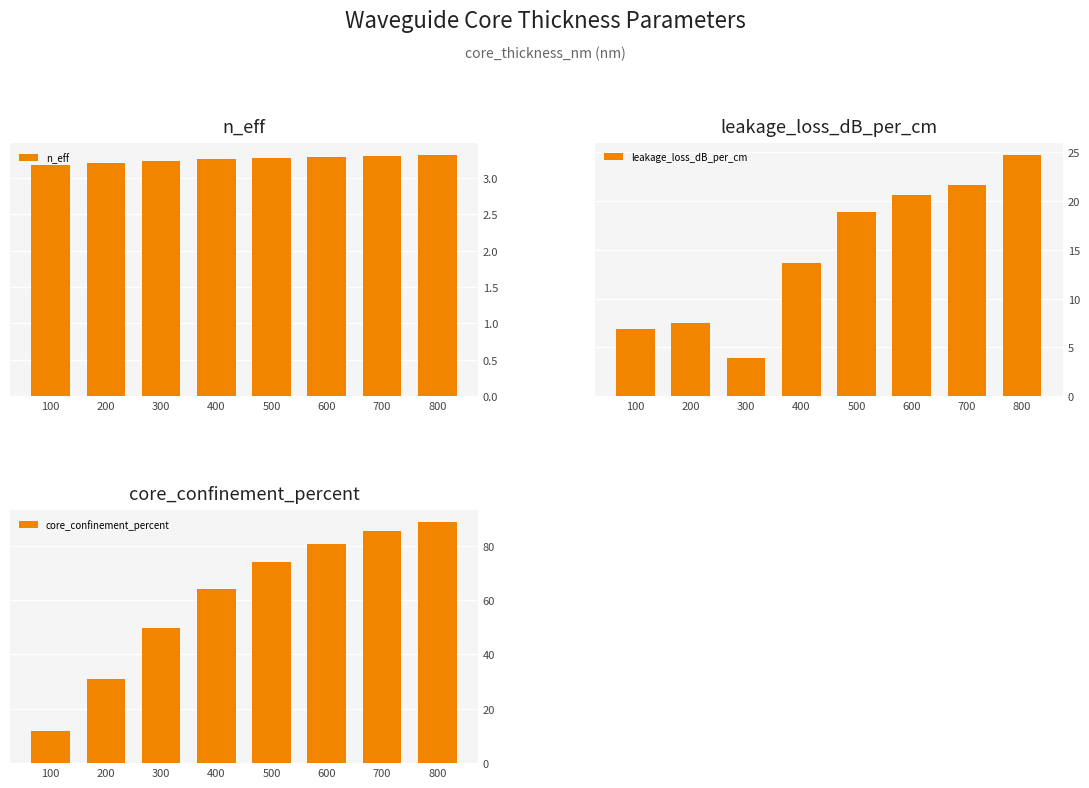

Is it true that core_confinement_percent equals 51.6 at 200?

False